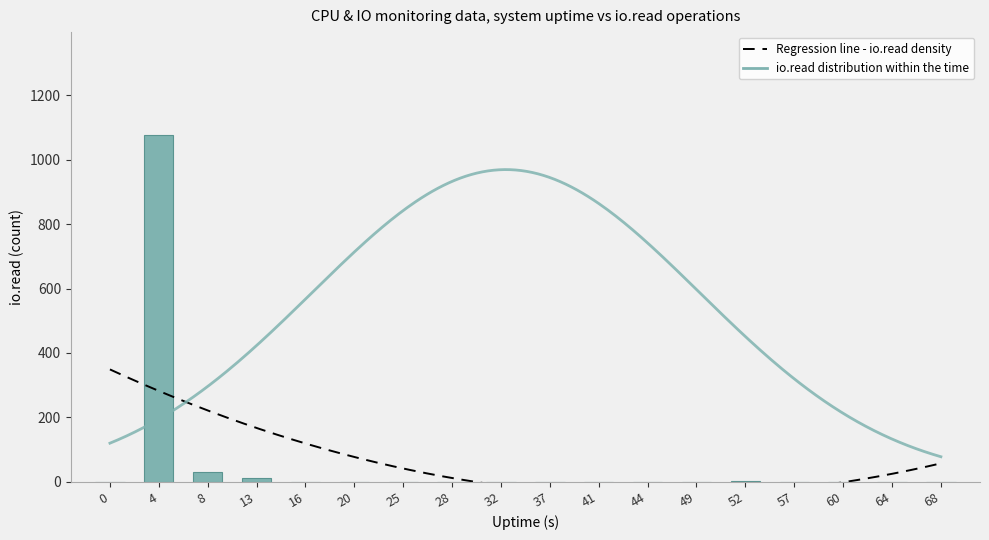

The chart shows a value of -395 at 60. True or false?

False